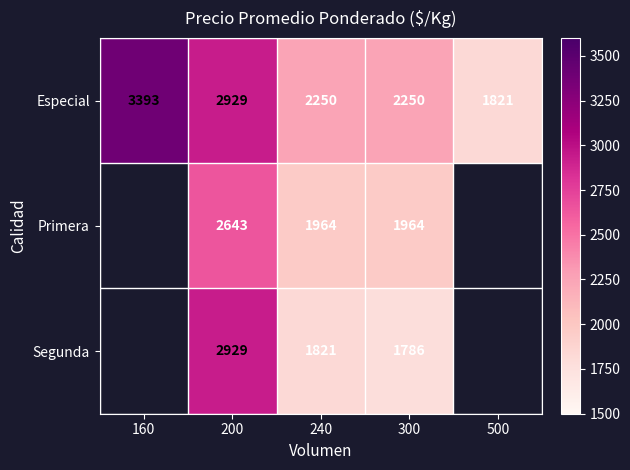

What is the spread (max minus min) of values at 240?

429